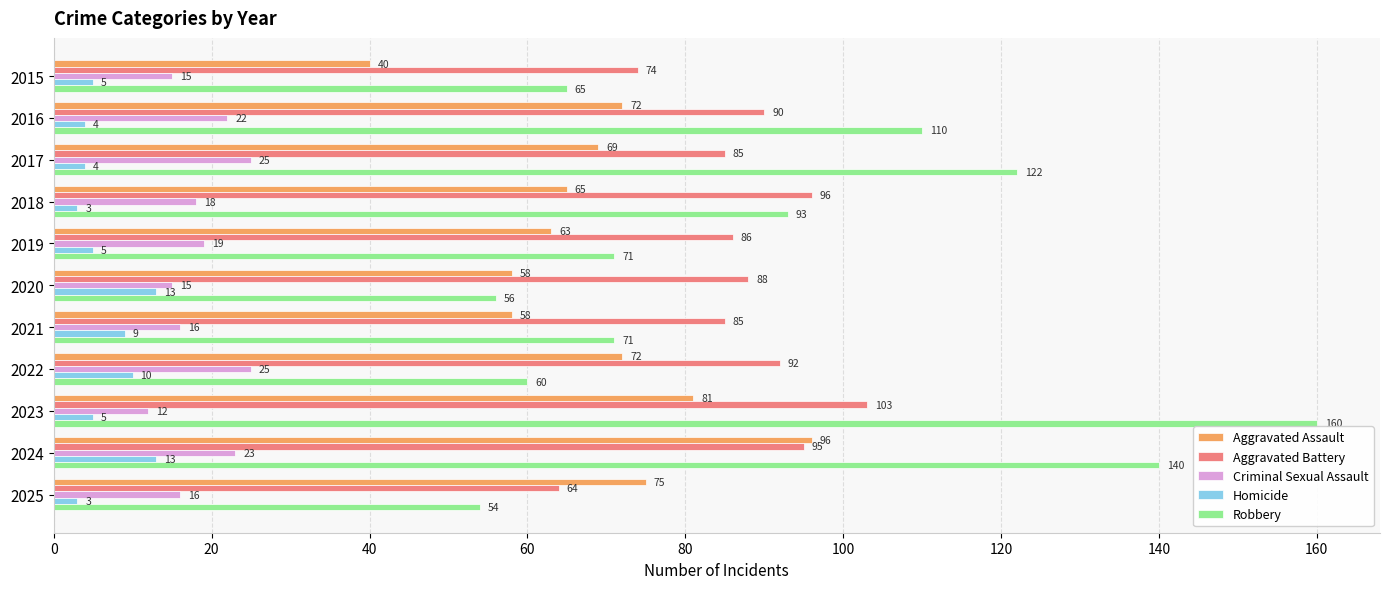

Which series has the largest range (max minus min)?

Robbery